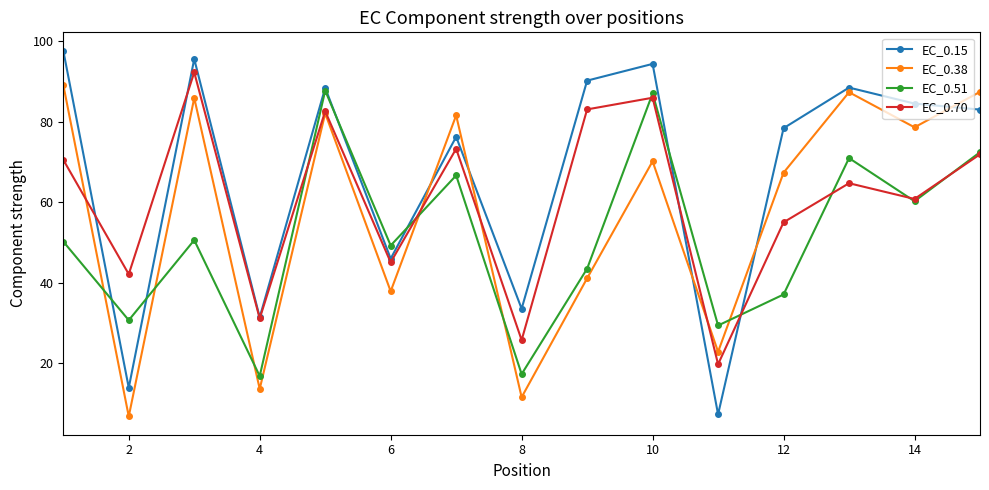

How many interior local peaks does the EC_0.15 series have?

5